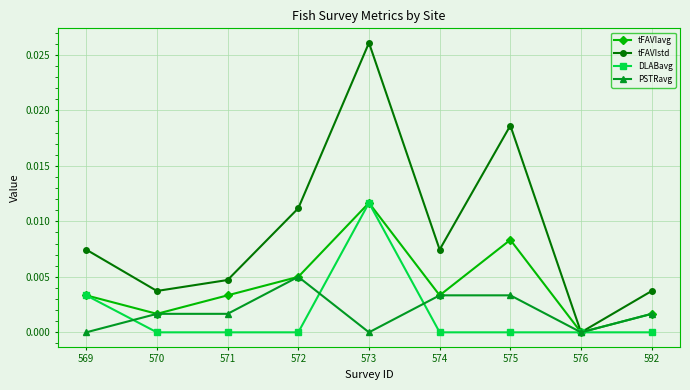

How many positive values does the tFAVIavg series have?

8